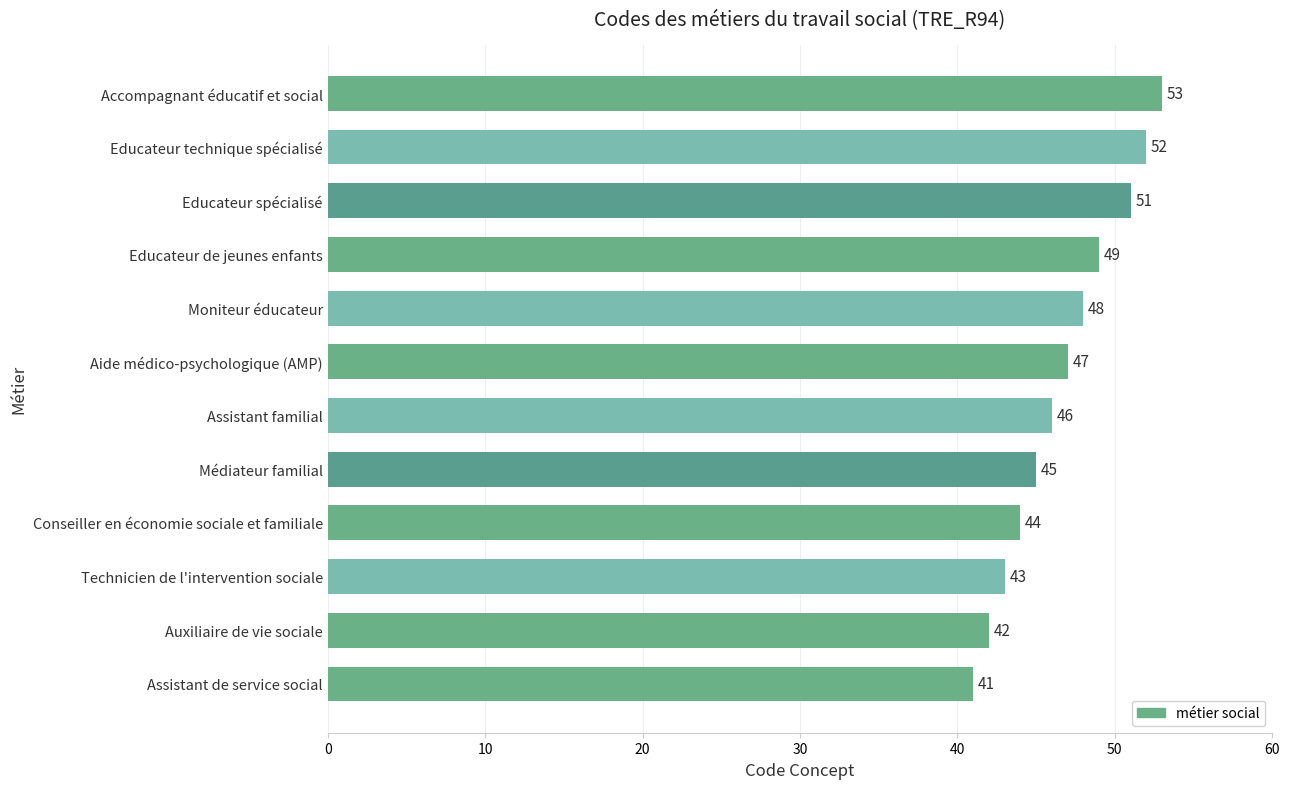

At which label is the value closest to 47?

Aide médico-psychologique (AMP)